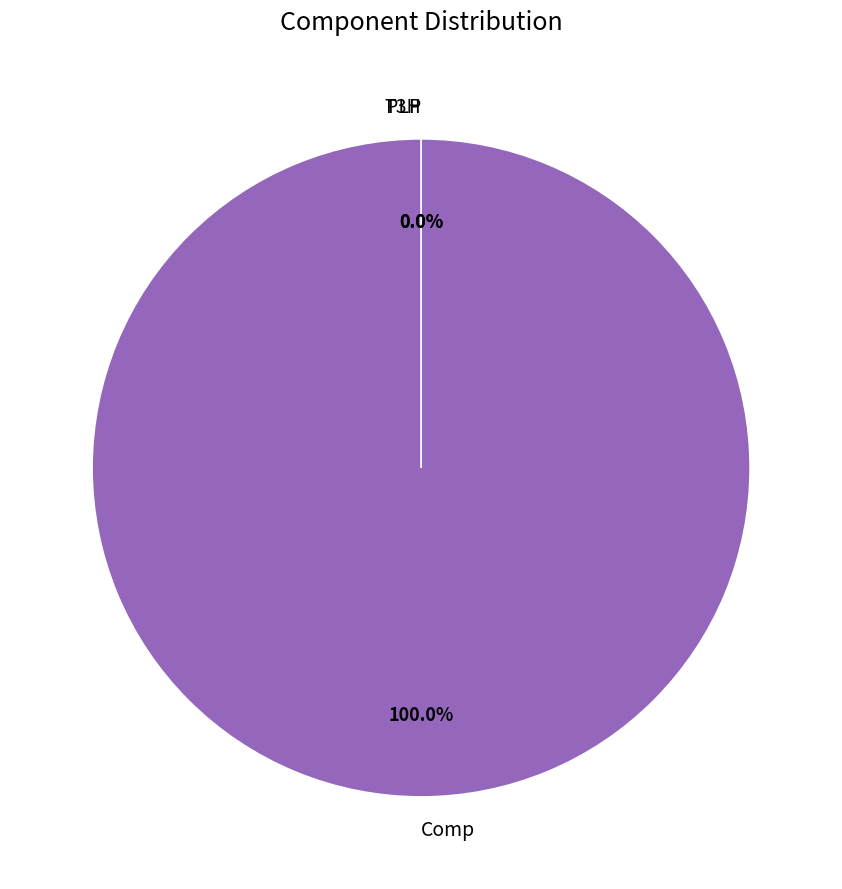

Count the number of slices in the pie.

3